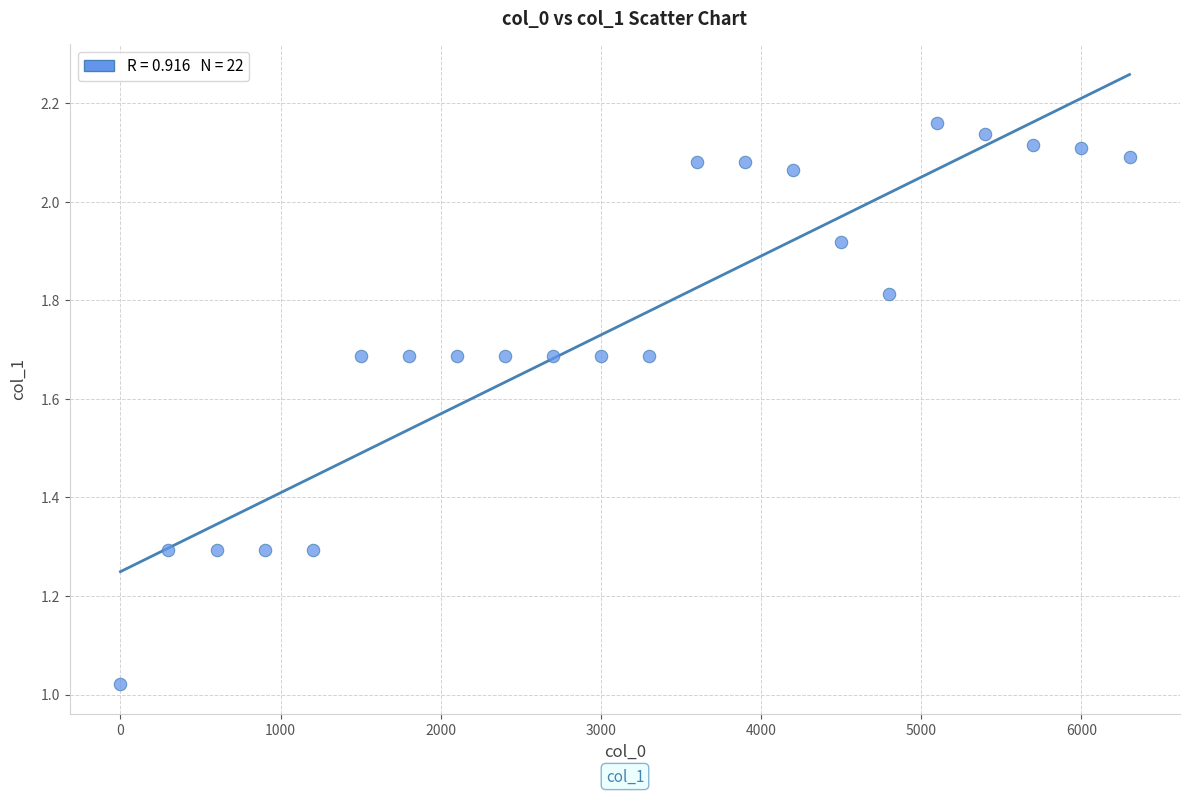

What is the range of X values (max minus min)?

6300.0